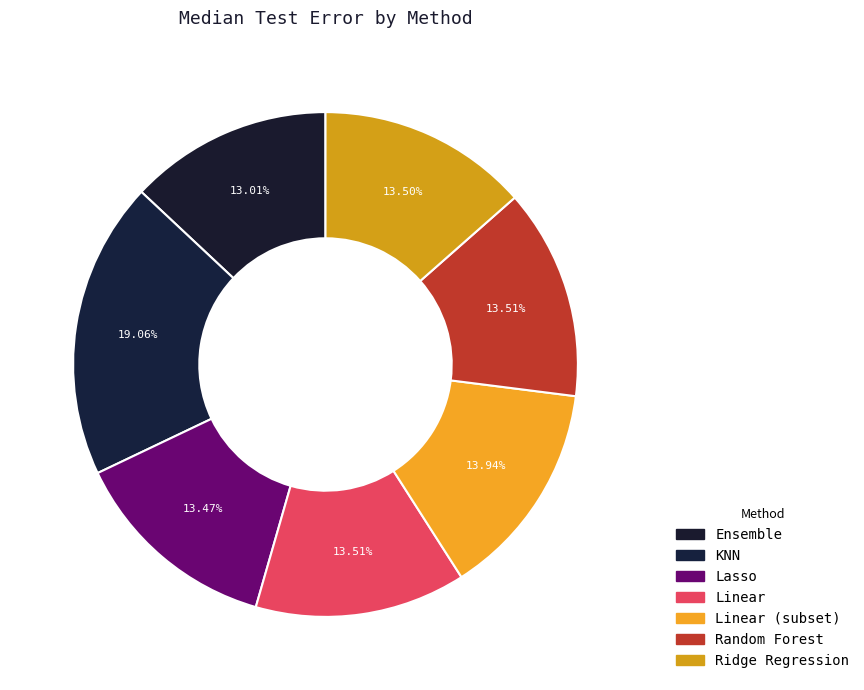

How many segments does this pie chart have?

7